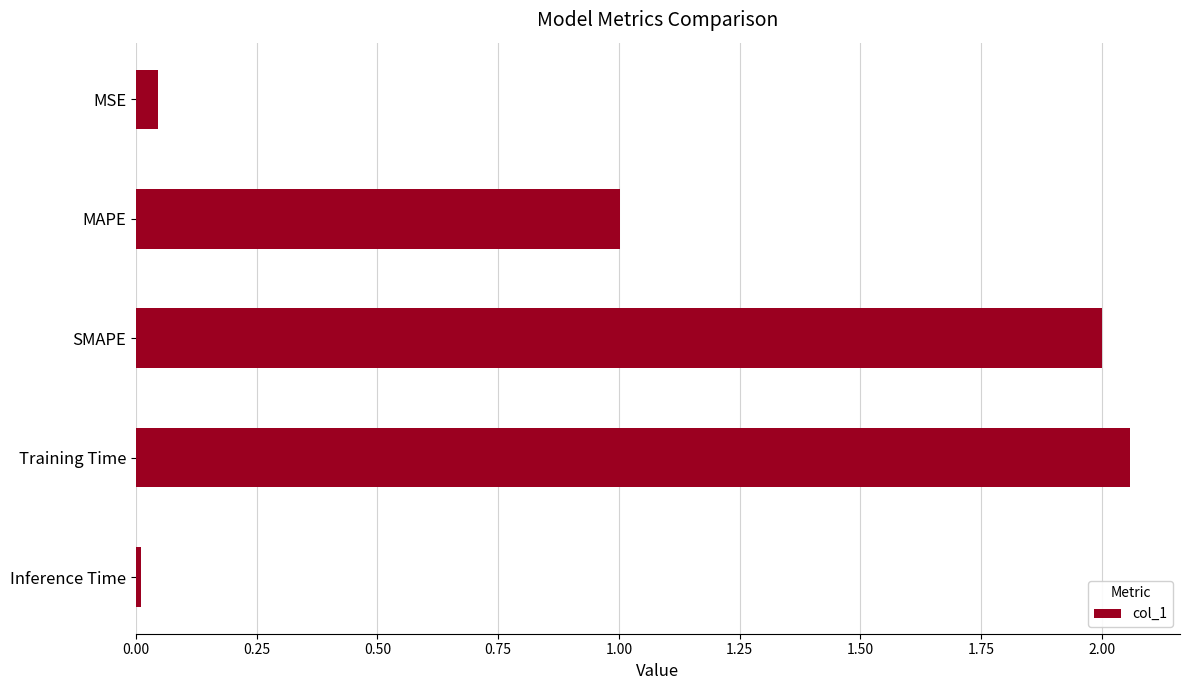

What is the change in value from MAPE to Training Time?

+1.1